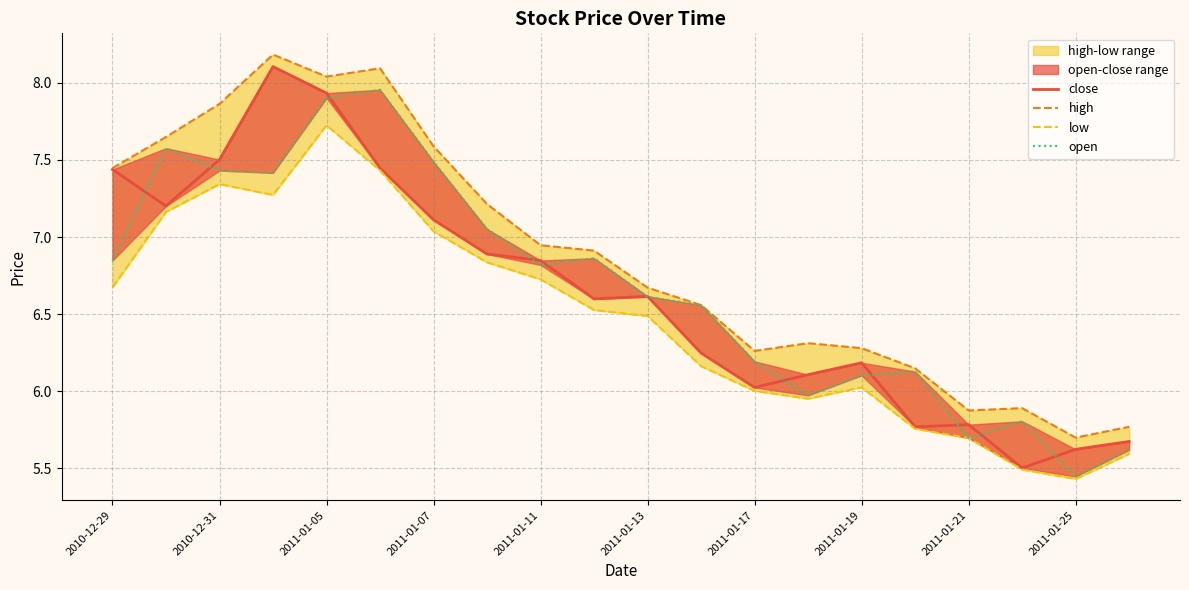

How many data points does each series have?

20